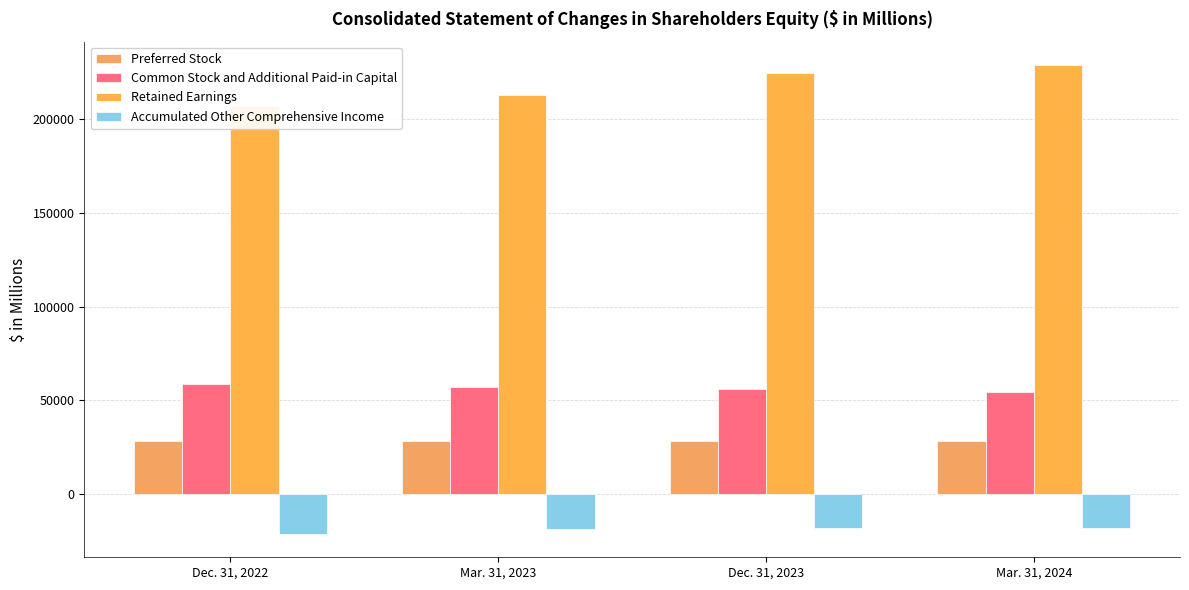

What is the highest value of the Accumulated Other Comprehensive Income series?

-17788